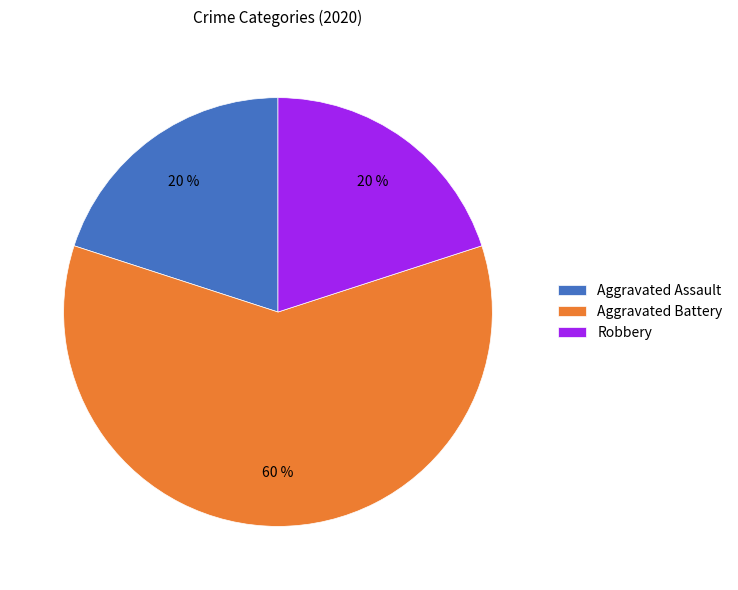

The Robbery slice represents 12% of the pie. True or false?

False